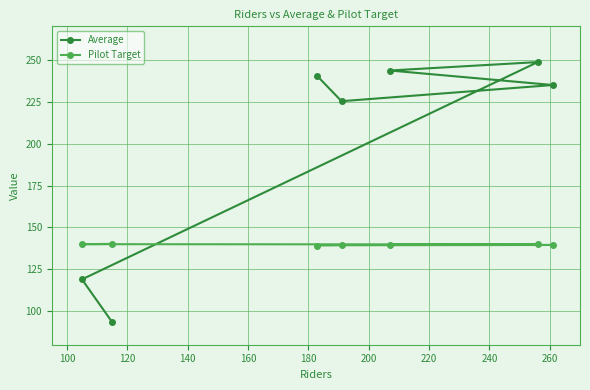

What is the greatest value displayed?

248.7